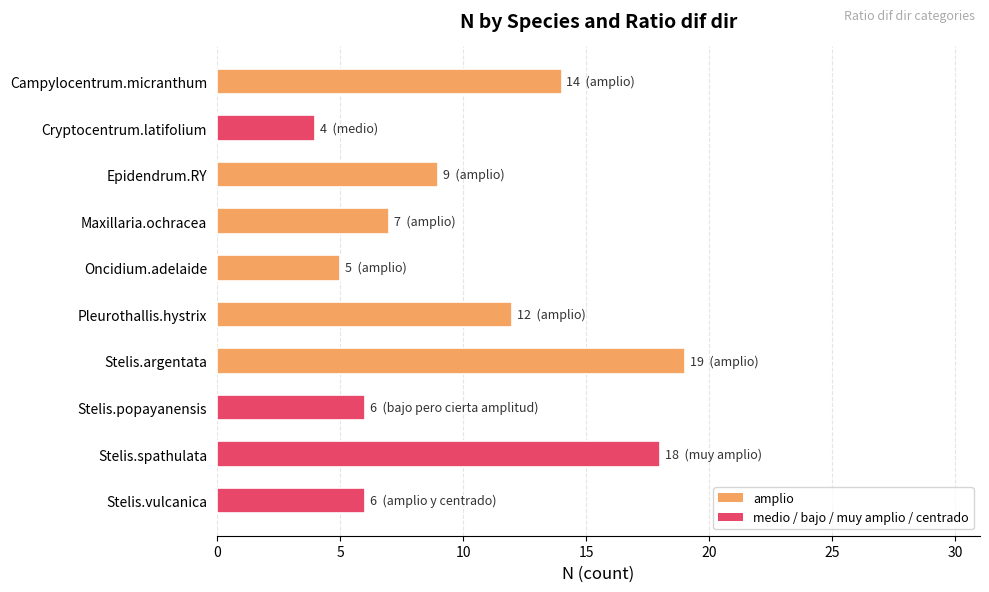

Does the chart contain stacked bars?

No